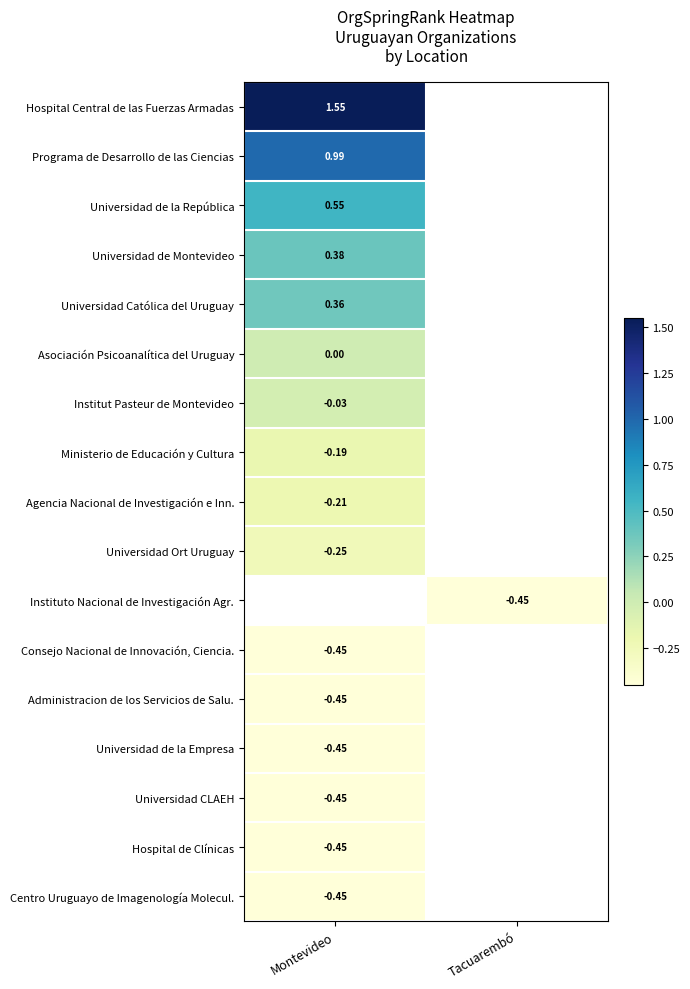

Which category has the lowest value in the Universidad CLAEH series?

Montevideo